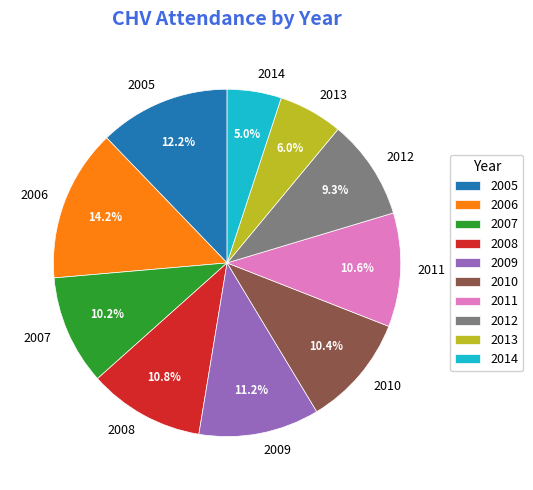

To the nearest percent, what is the difference between the largest and smallest slice percentages?

9%